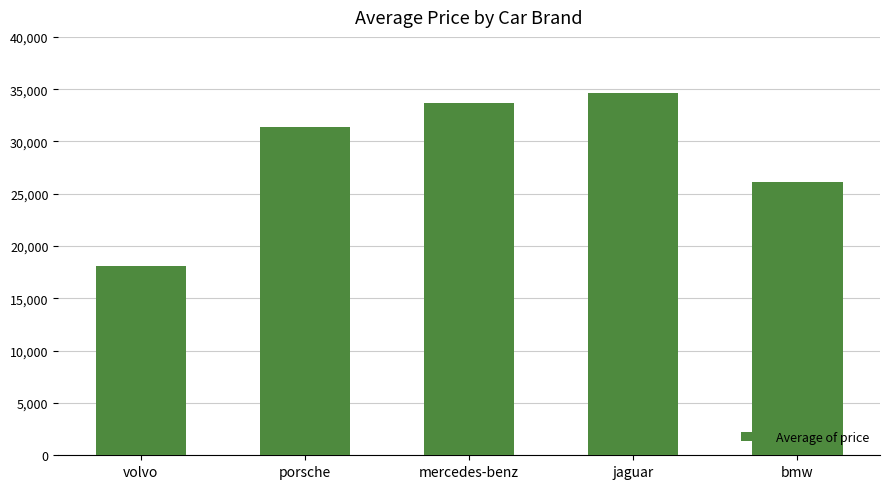

List the labels in order of value, smallest first.

volvo, bmw, porsche, mercedes-benz, jaguar